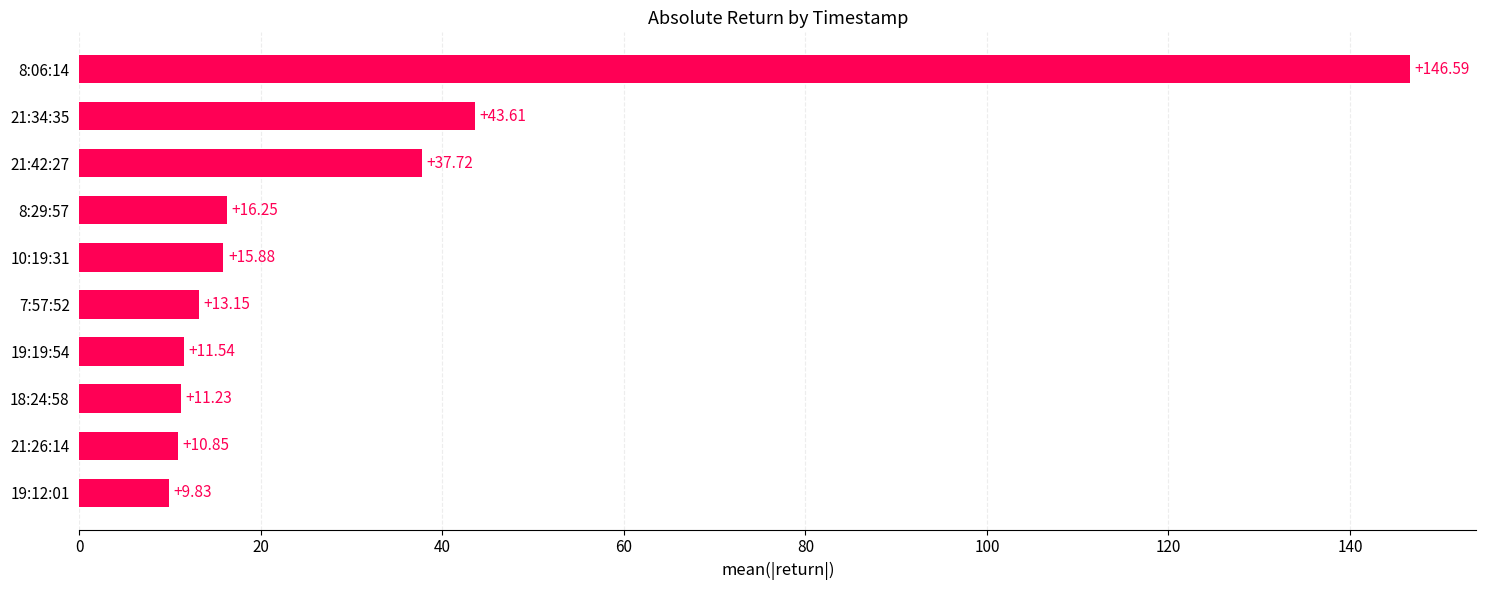

How many series are shown in this chart?

1